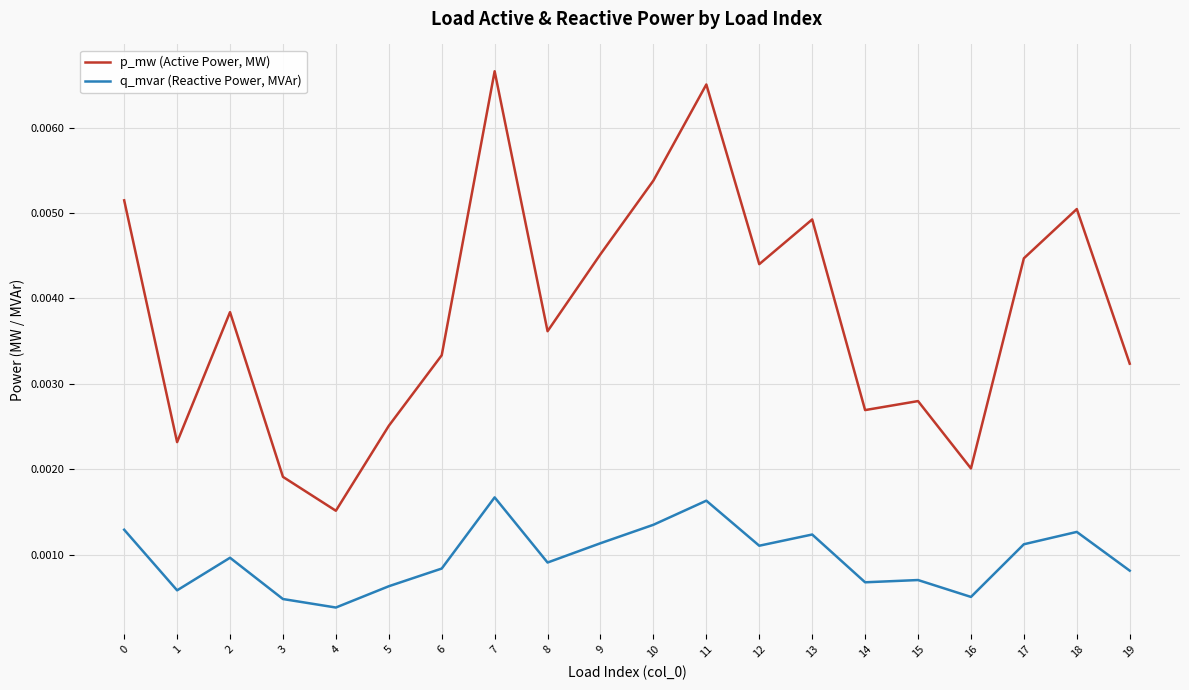

List the series in order of their overall mean, highest first.

p_mw (Active Power, MW), q_mvar (Reactive Power, MVAr)